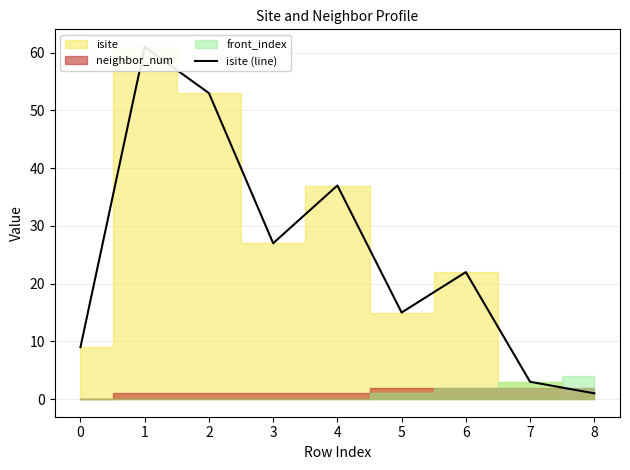

List the labels in order of value, largest first.

1, 2, 4, 3, 6, 5, 0, 7, 8